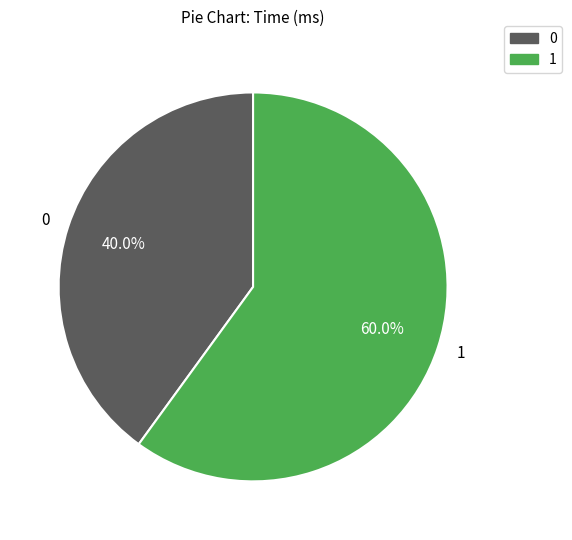

How many segments does this pie chart have?

2